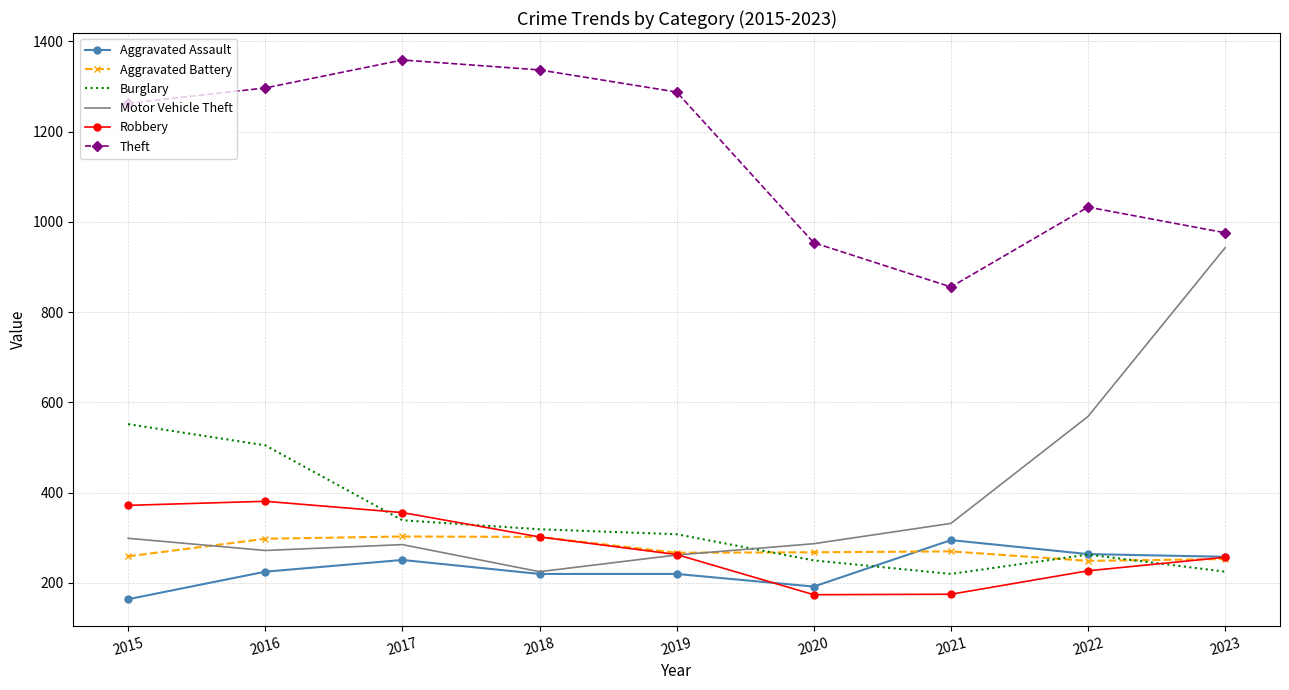

What is the maximum value for Motor Vehicle Theft?

943